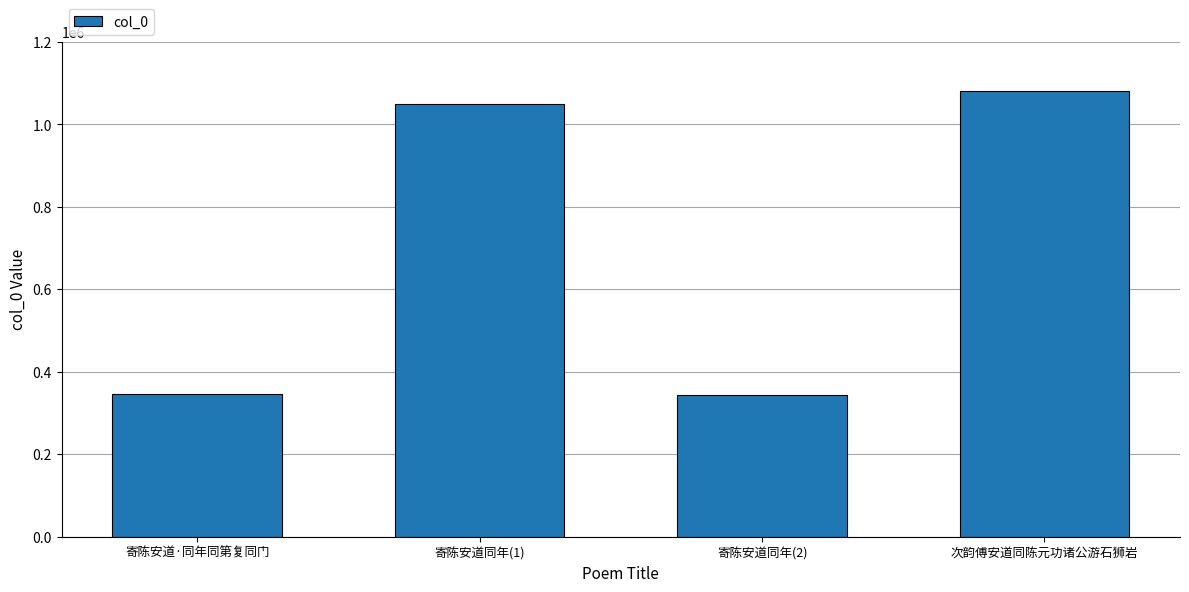

At which label is the value closest to 712785?

寄陈安道同年(1)